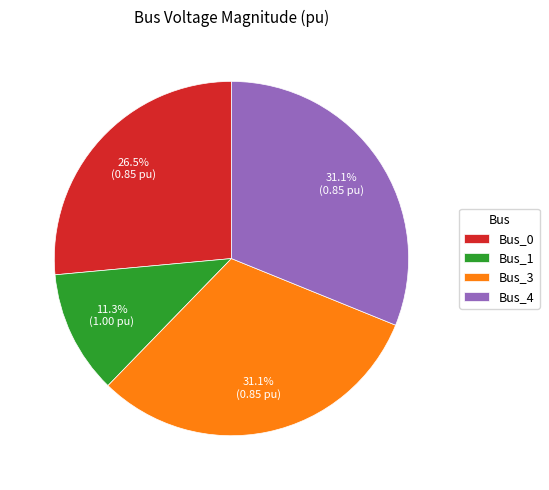

What percentage do Bus_3 and Bus_1 together represent?

42.4%